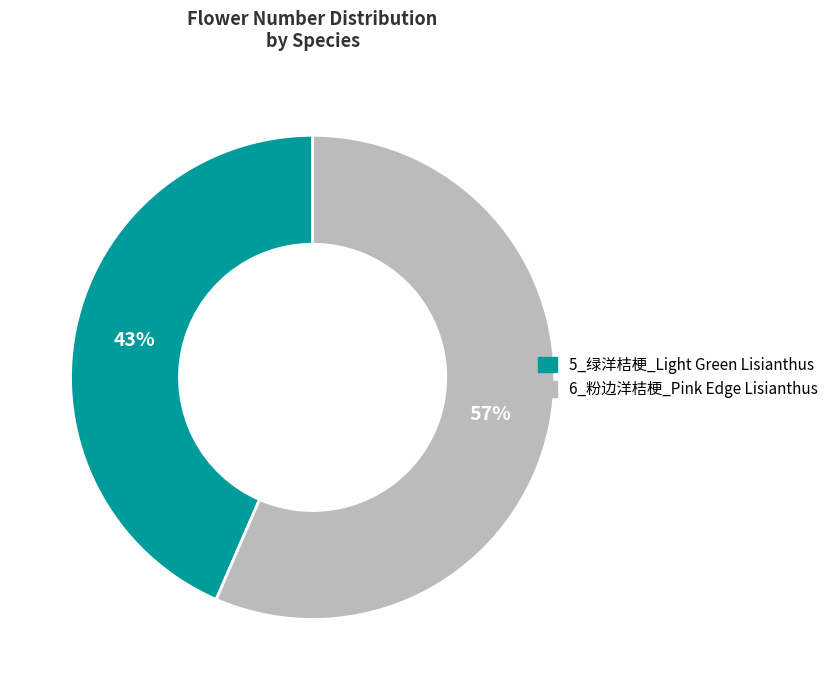

Combined, do 5_绿洋桔梗_Light Green Lisianthus and 6_粉边洋桔梗_Pink Edge Lisianthus account for over 50%?

Yes